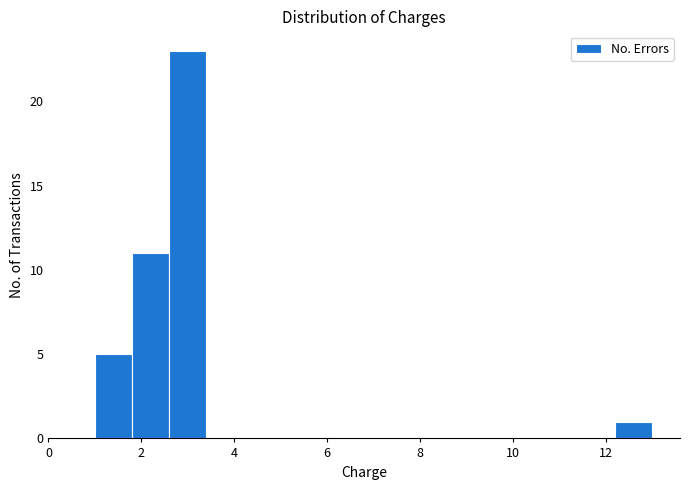

Over which range of the x-axis is the bar tallest?

2.6 to 3.4